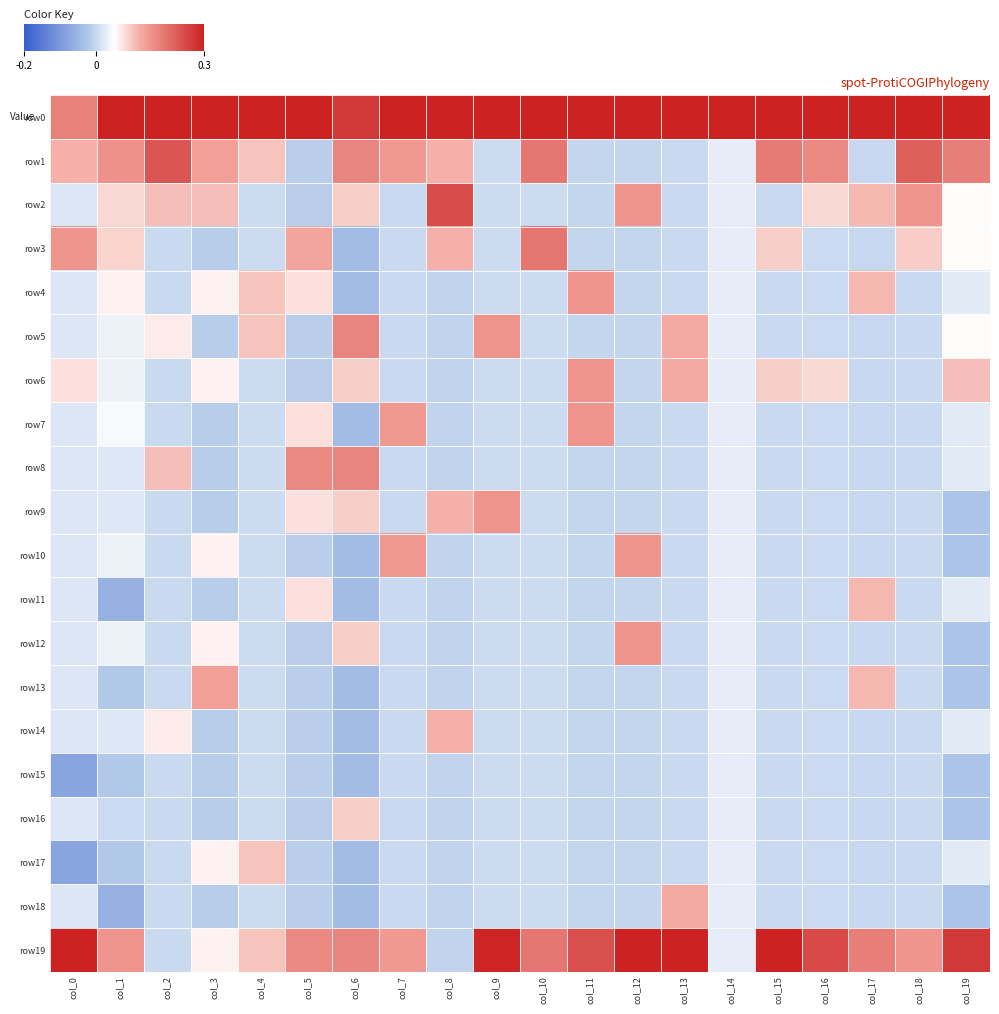

What is the maximum value shown in the chart?

4.4